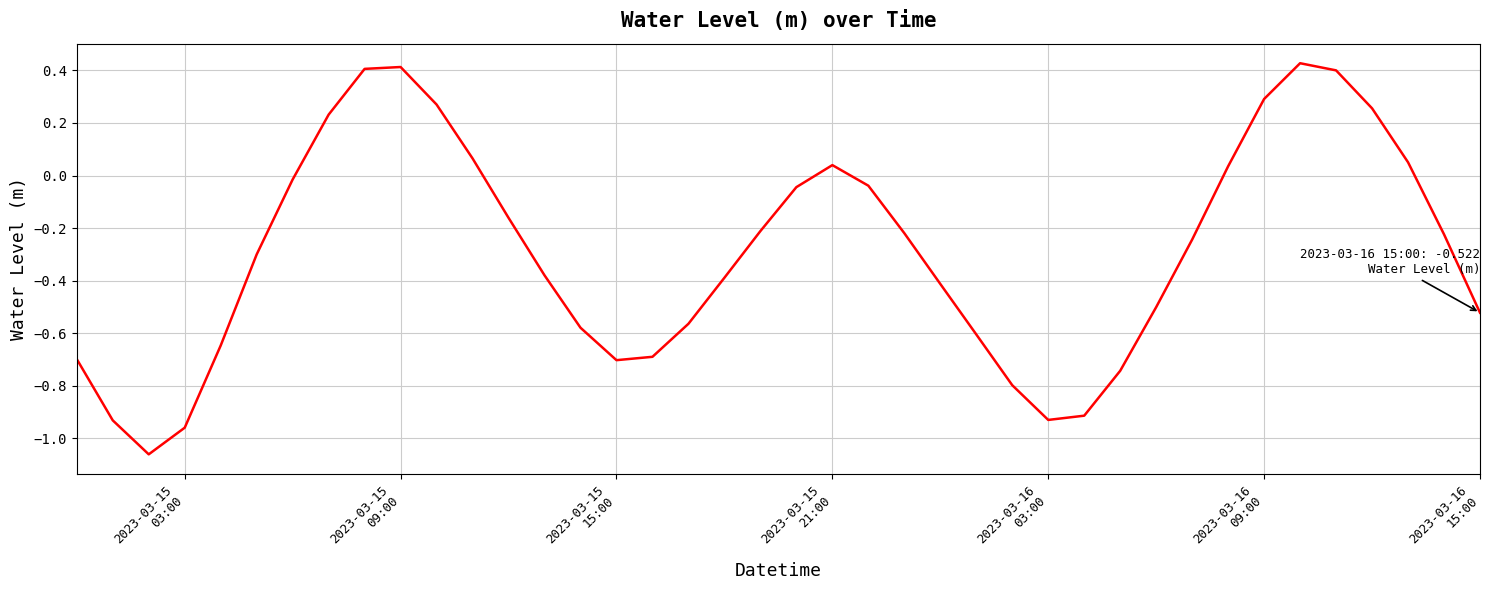

What is the average value?

-0.3